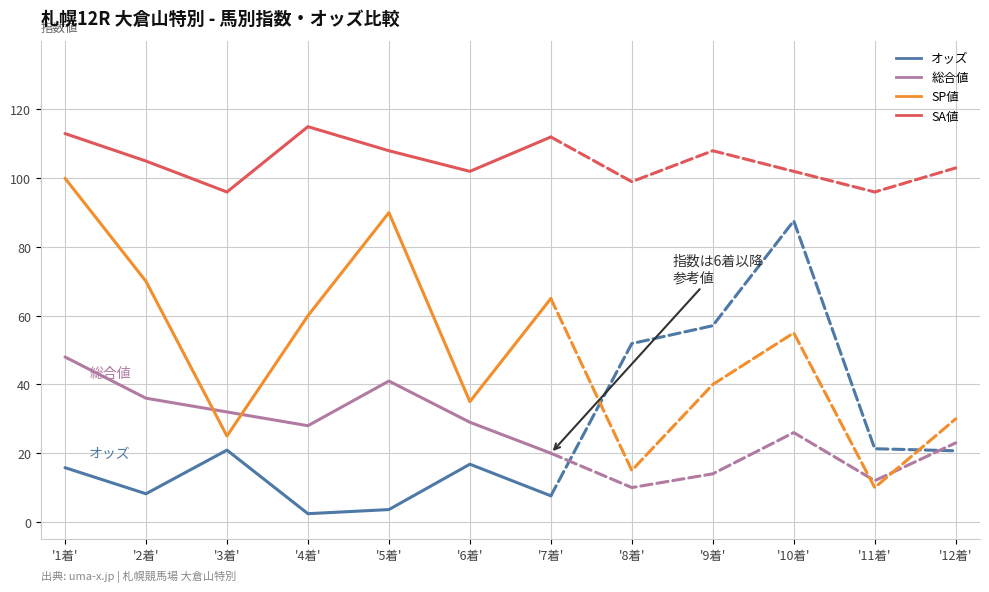

At '3着', list the series in order from largest to smallest.

SA値, 総合値, SP値, オッズ